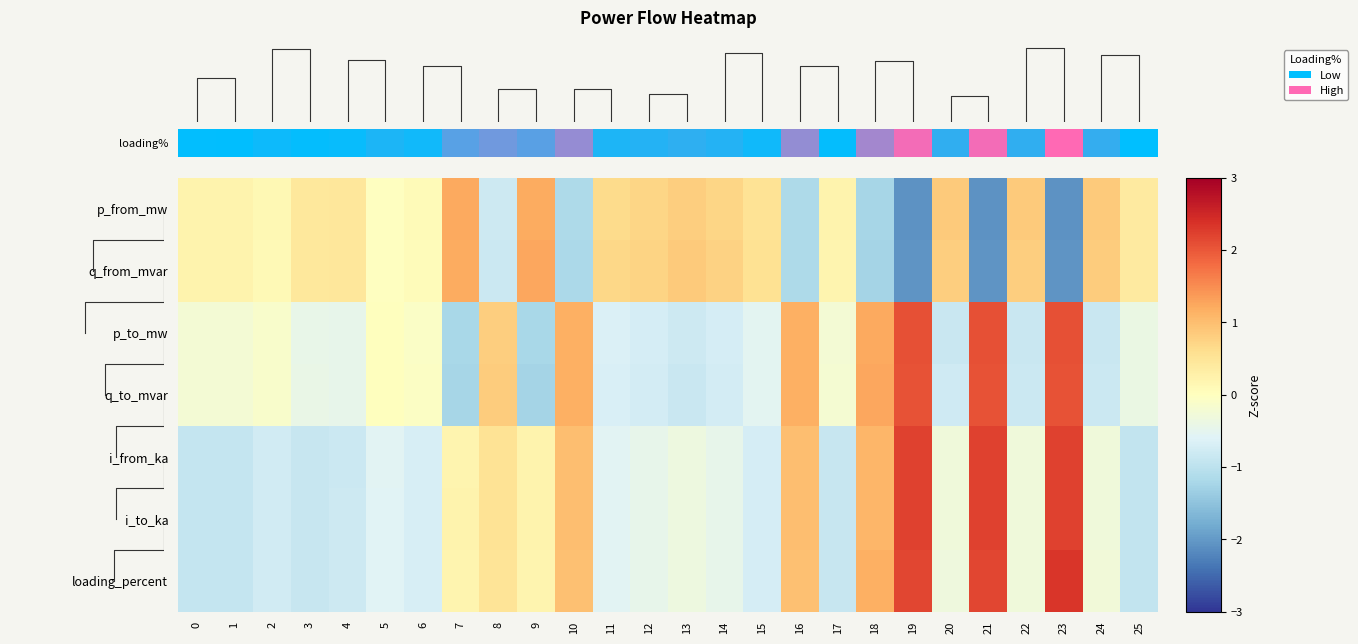

What is the highest value of the loading_percent series?

2.3